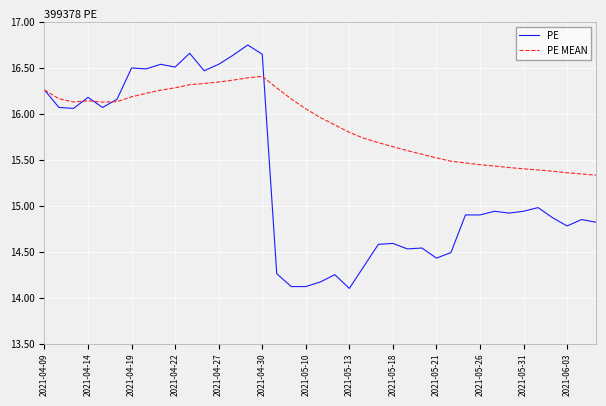

Which series has the widest spread of values?

PE